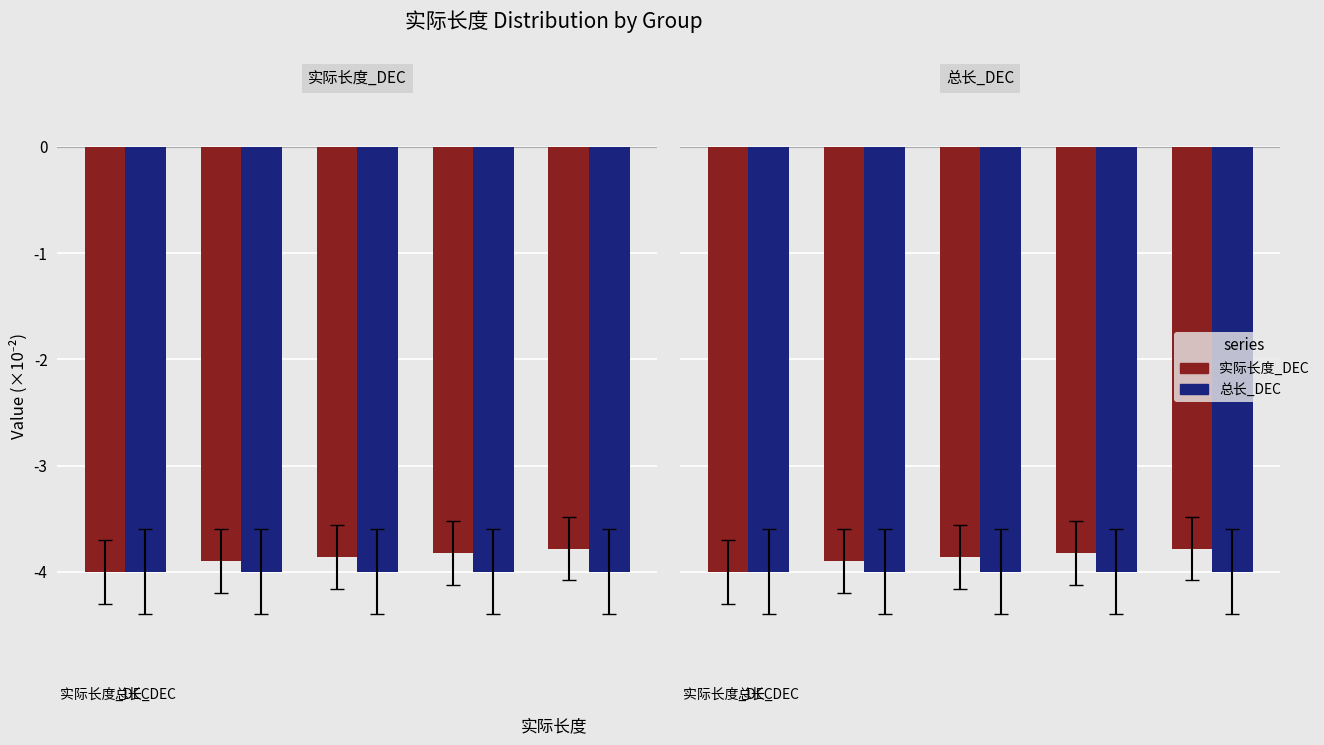

What is the sum of all 总长_DEC values?

-20.0